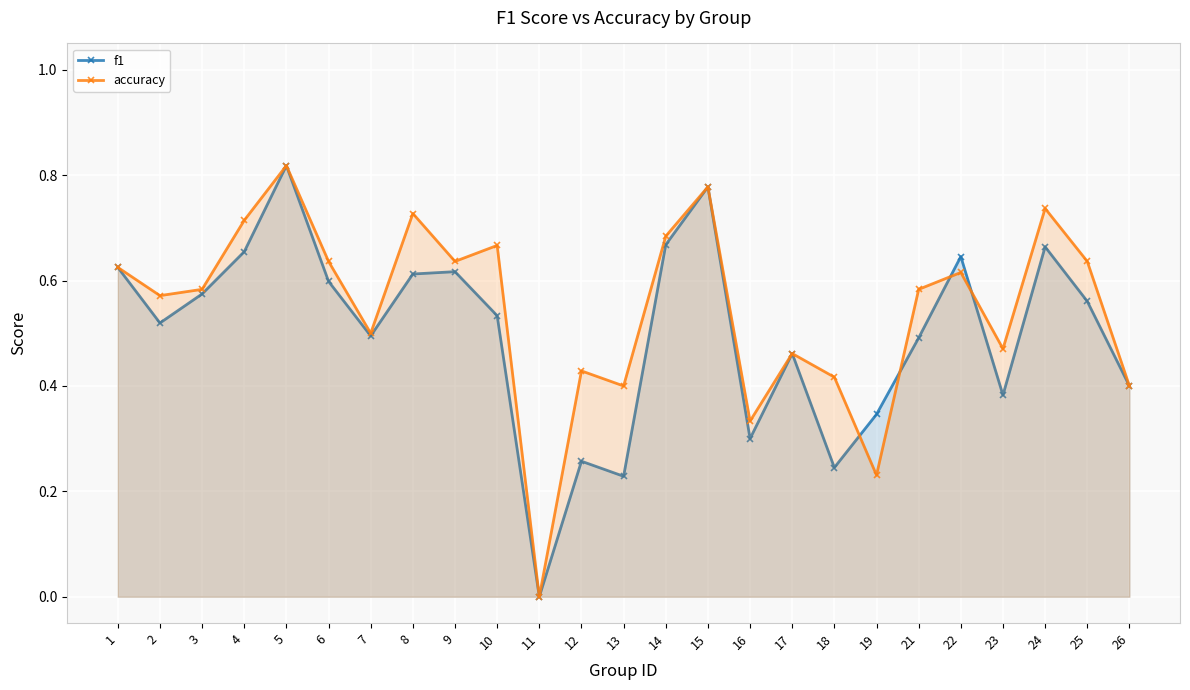

Count the accuracy values in the range 0 to 1.

25